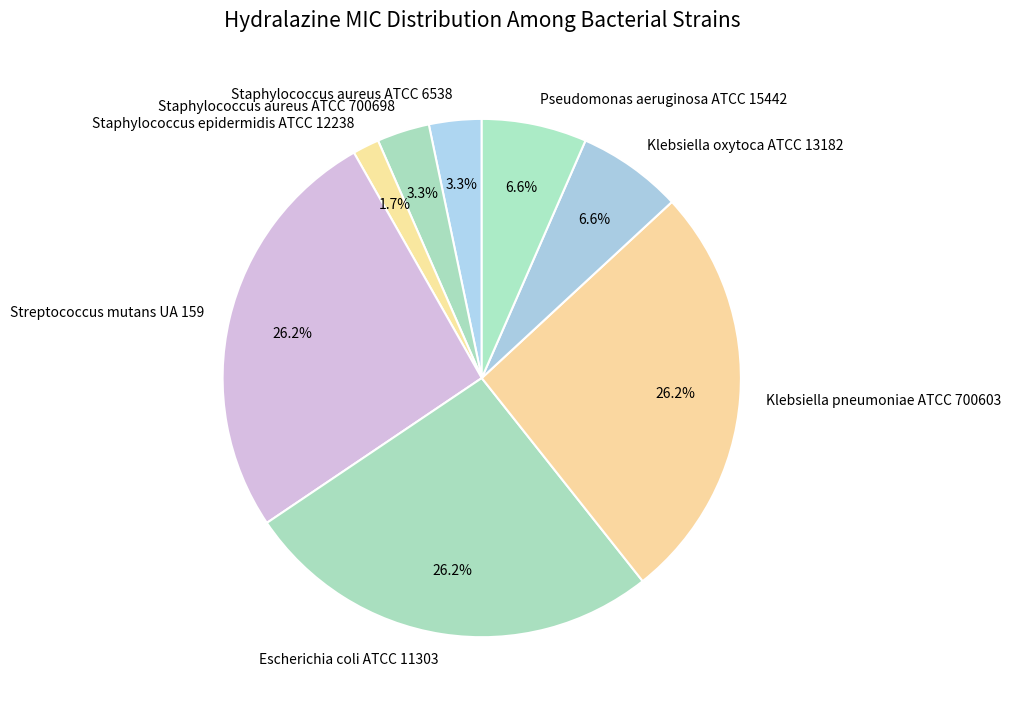

What is the smallest slice in the pie chart?

Staphylococcus epidermidis ATCC 12238